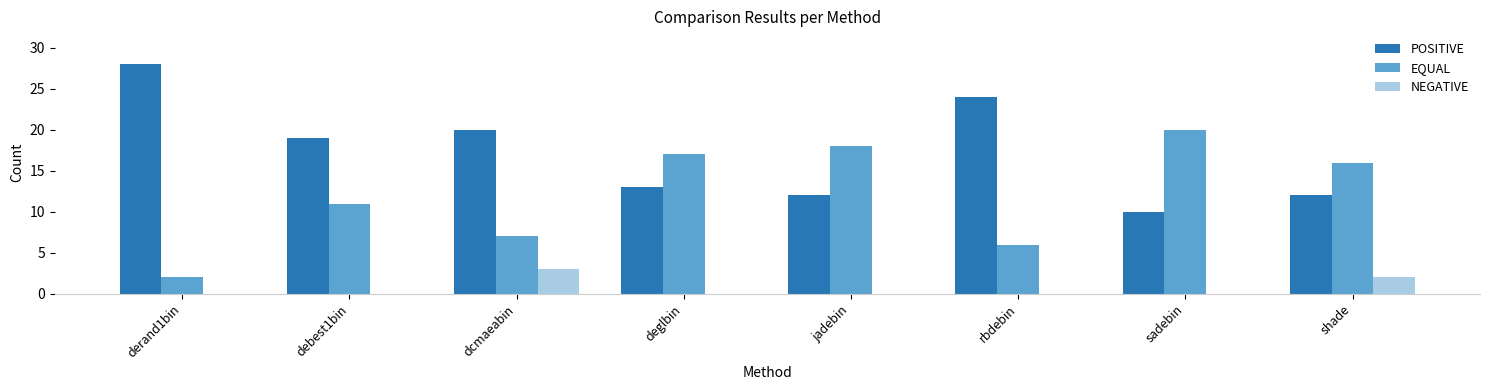

Which series has the largest total across all categories?

POSITIVE